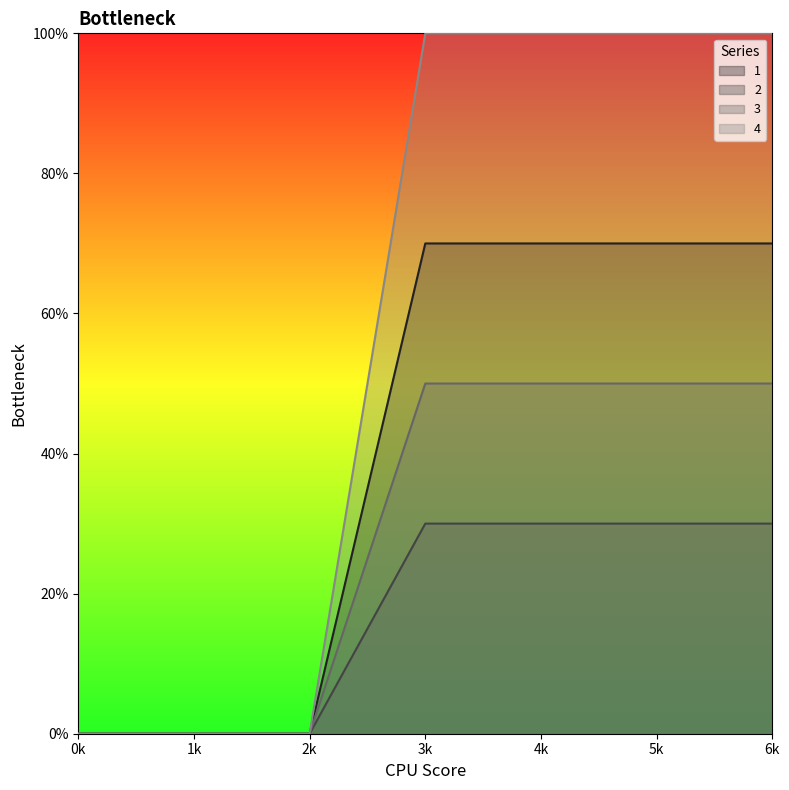

What is the value of the 1 point at the 7th from the left?

70